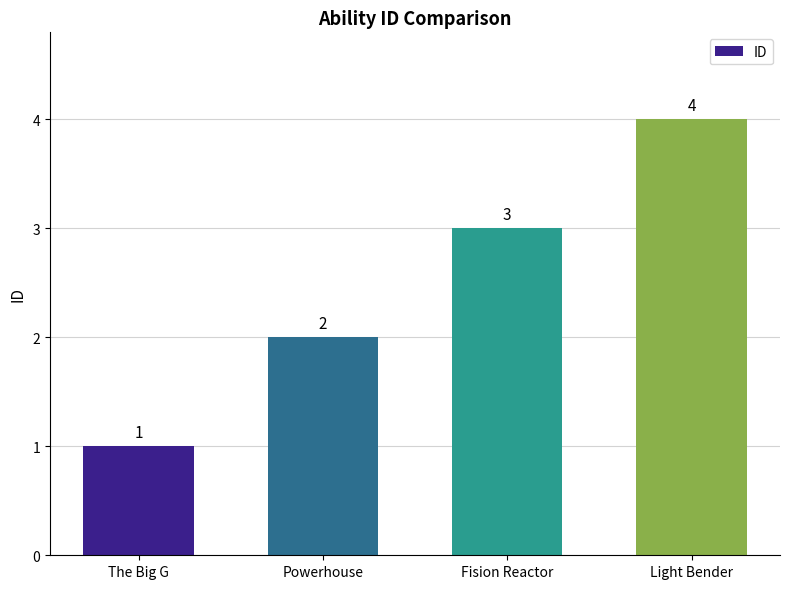

Which has a higher value, Fision Reactor or Powerhouse?

Fision Reactor